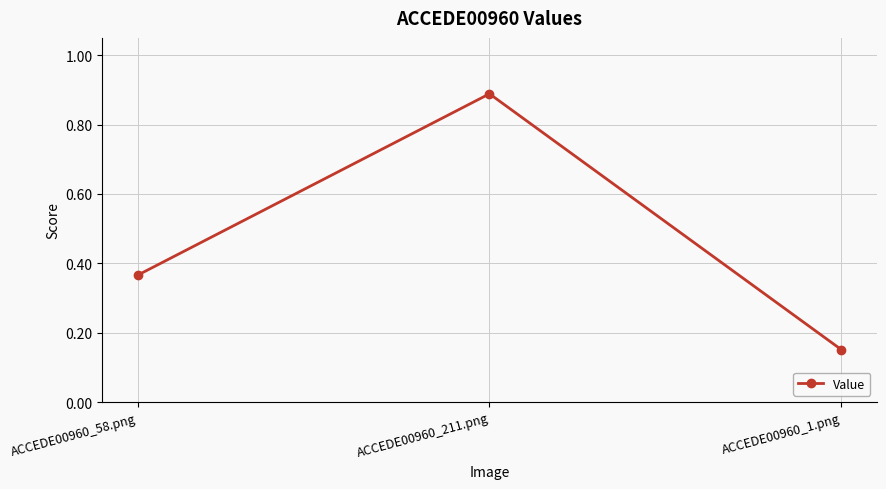

Rank the categories by value from highest to lowest.

ACCEDE00960_211.png, ACCEDE00960_58.png, ACCEDE00960_1.png